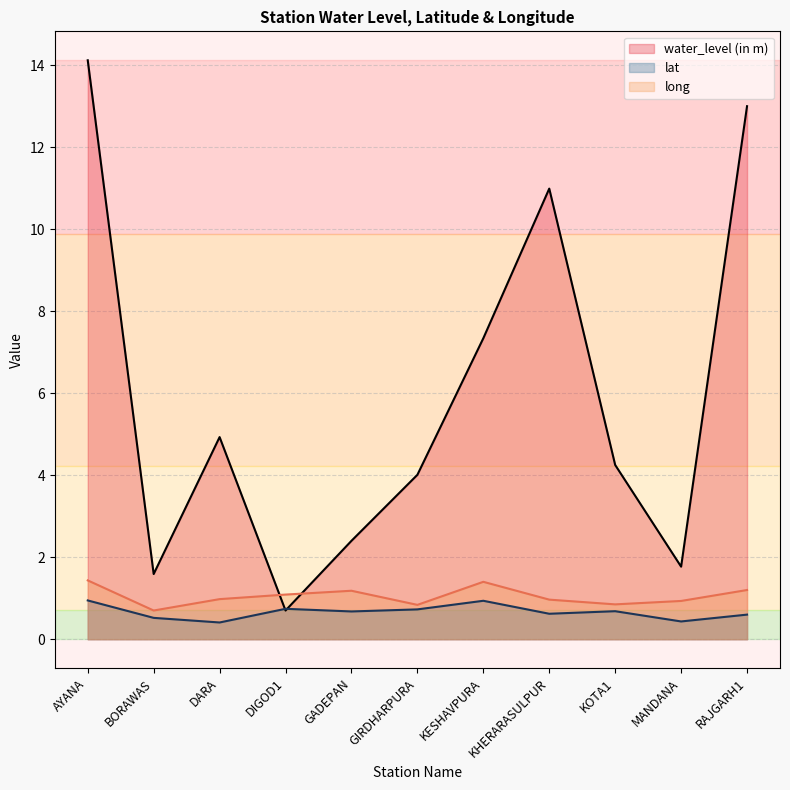

List the series in order of their peak value, highest first.

water_level (in m), long, lat